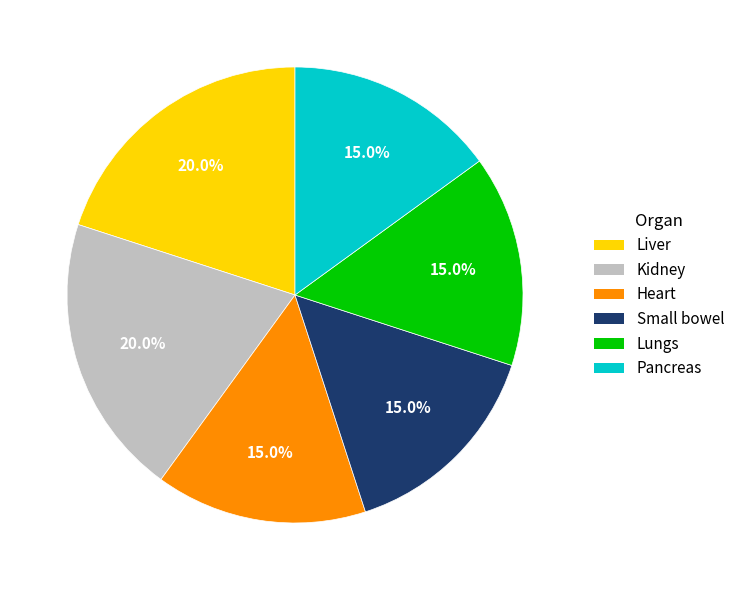

To the nearest percent, what is the difference between the largest and smallest slice percentages?

5%